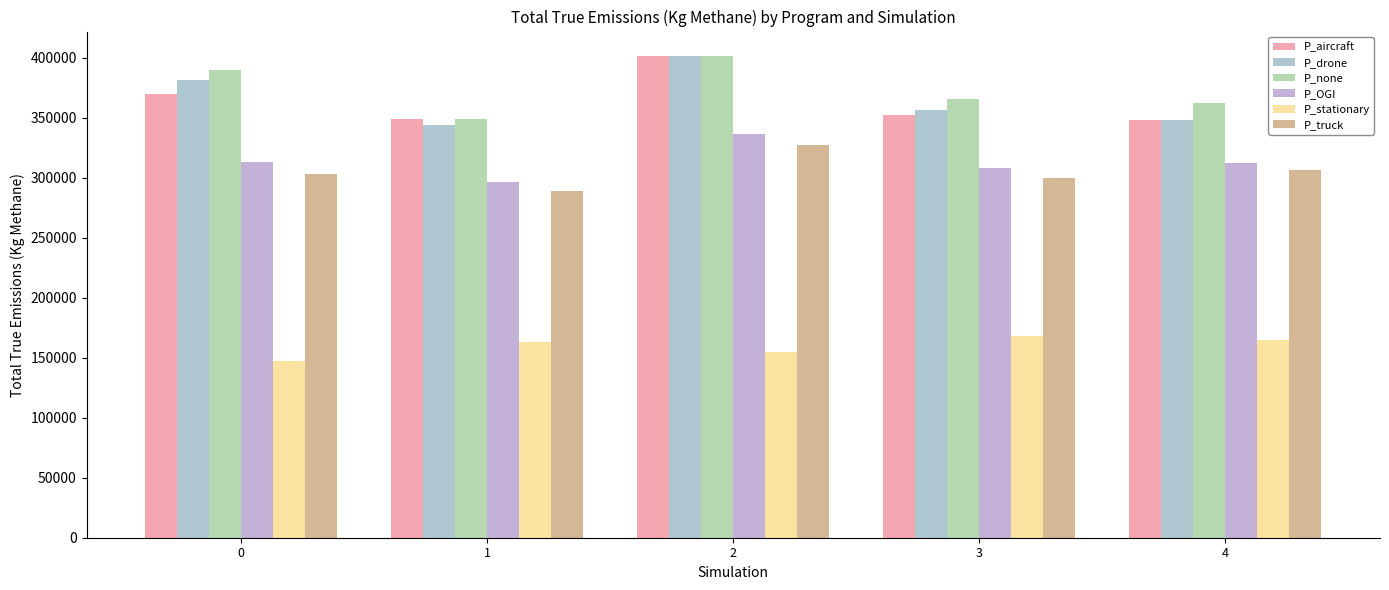

Is the value of P_drone at 1 greater than the value of P_none at 0?

No